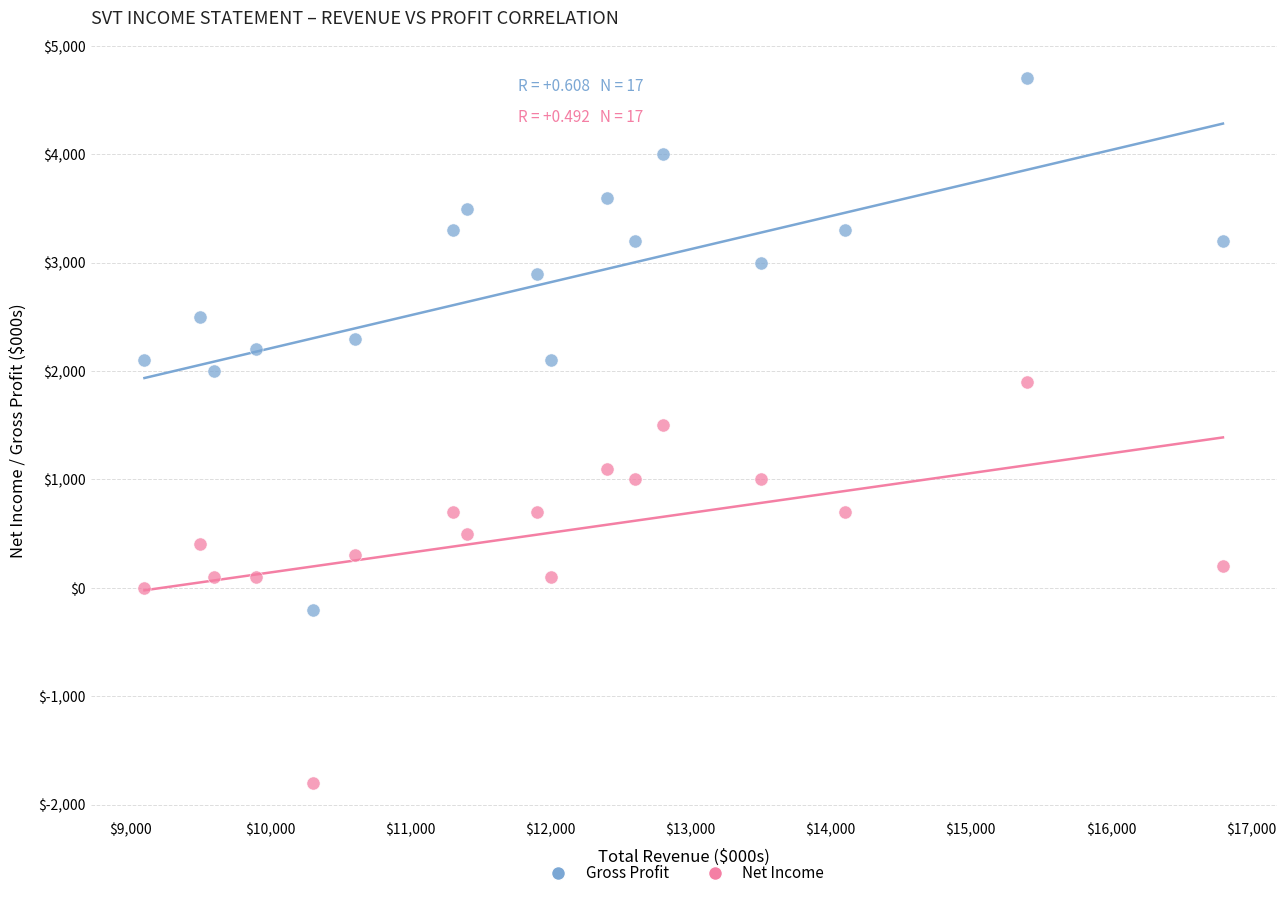

Which series has the widest spread of Y values?

Gross Profit